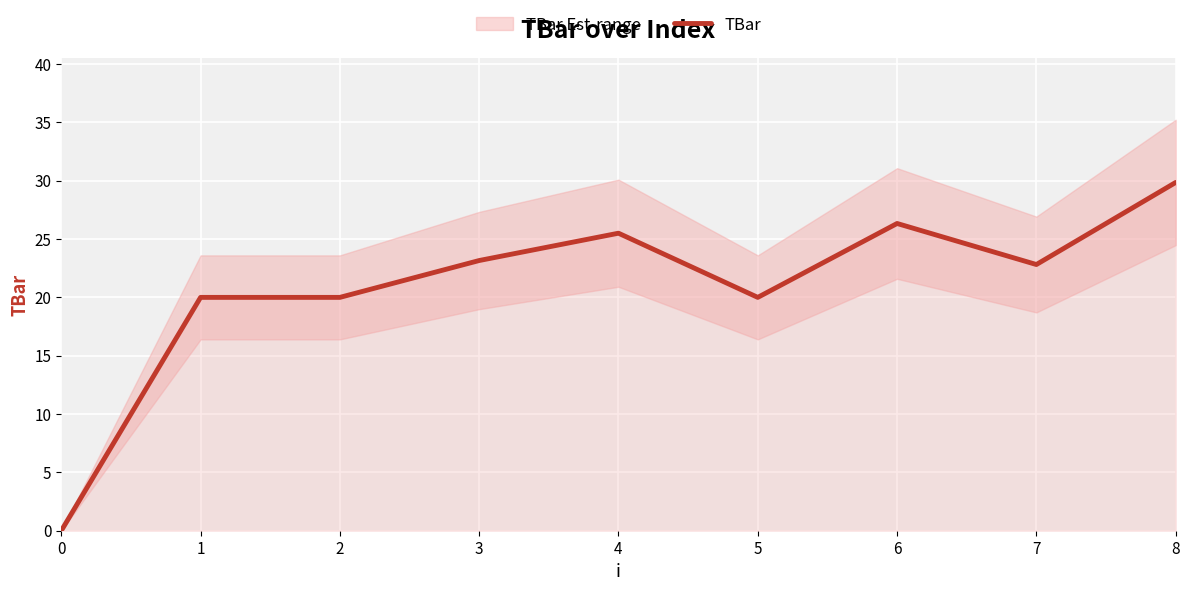

The value at 6 is 26.3. True or false?

True